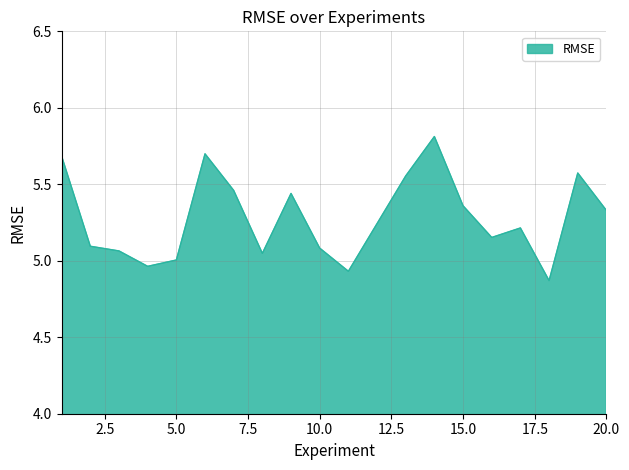

How many points are lower than both their immediate neighbors (excluding endpoints)?

5